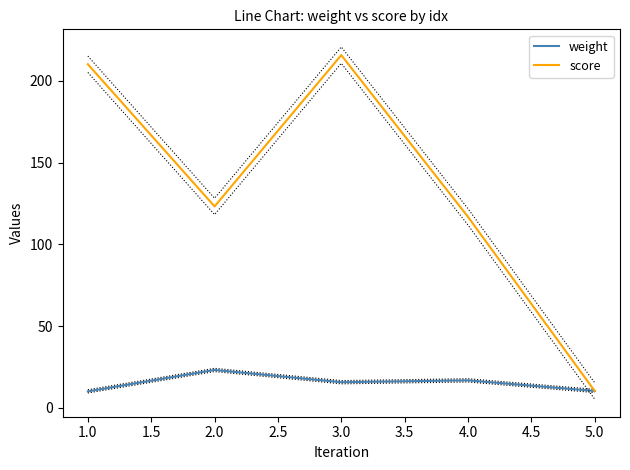

Which series has the largest total across all categories?

score